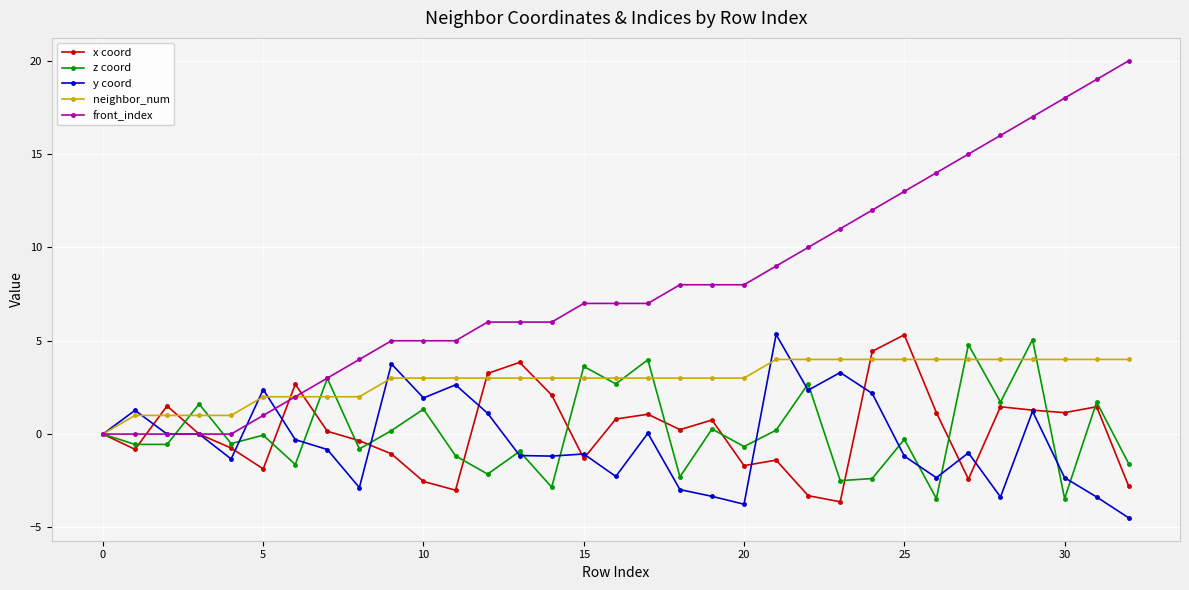

Which series has the widest spread of values?

front_index